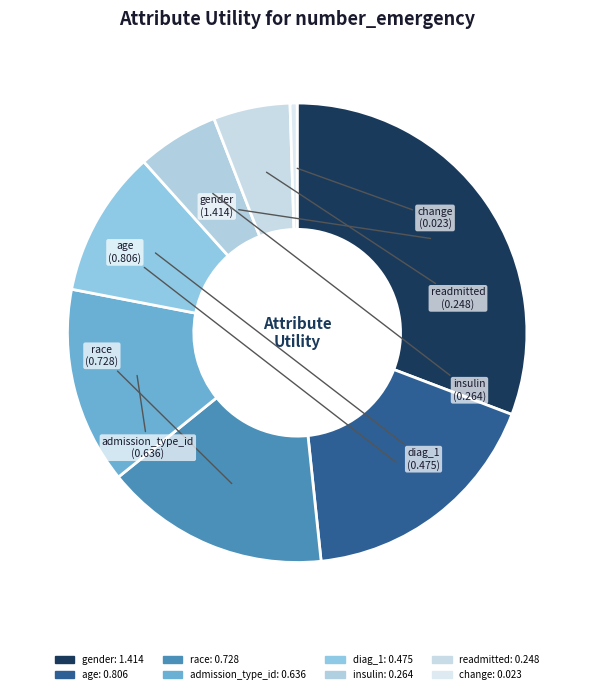

Is the sum of race and insulin greater than half?

No